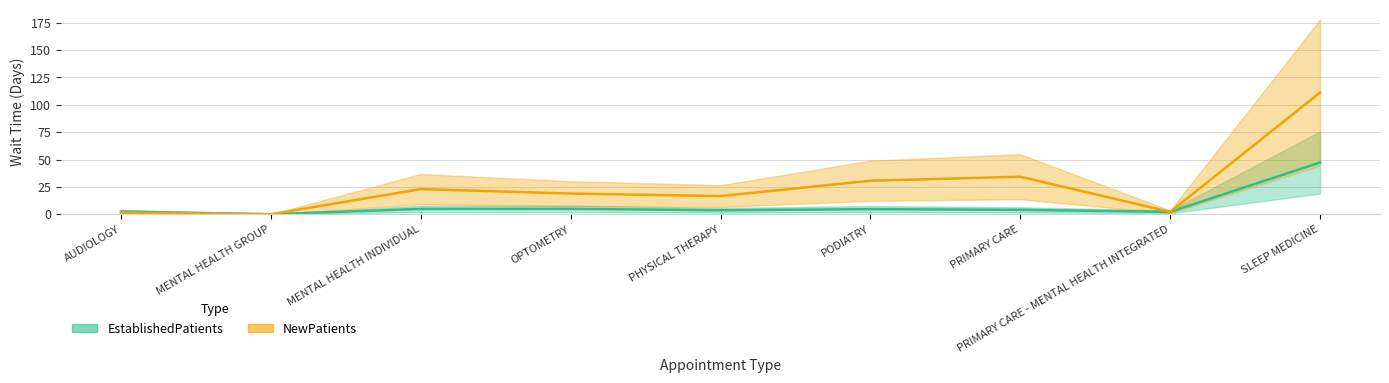

What is the greatest value displayed?

111.2